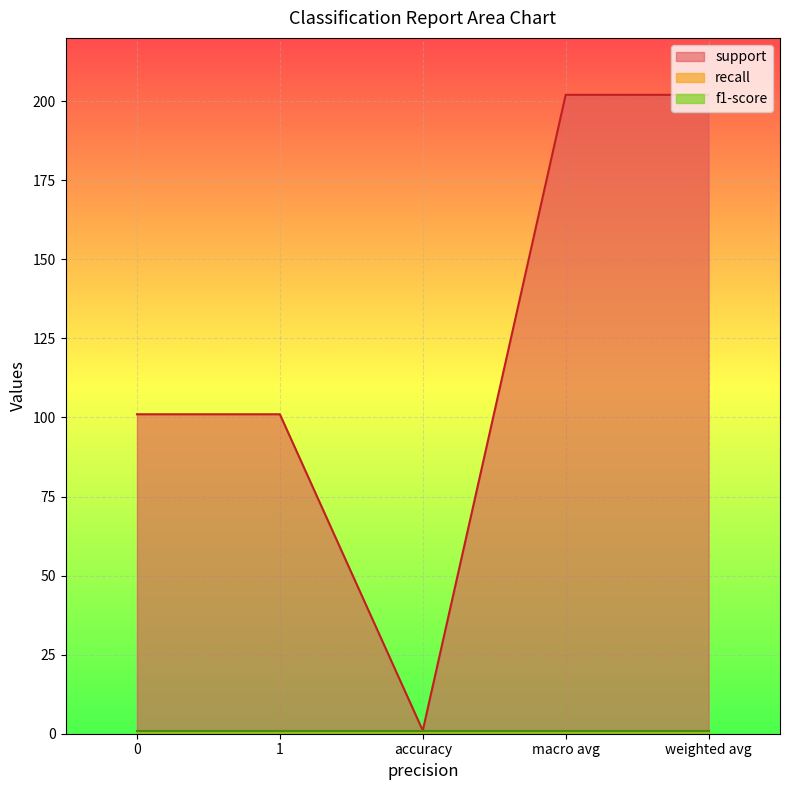

Reading right to left, extract all data points from this chart.

support: 202	202	1	101	101
recall: 1	1	1	1	1
f1-score: 1	1	1	1	1